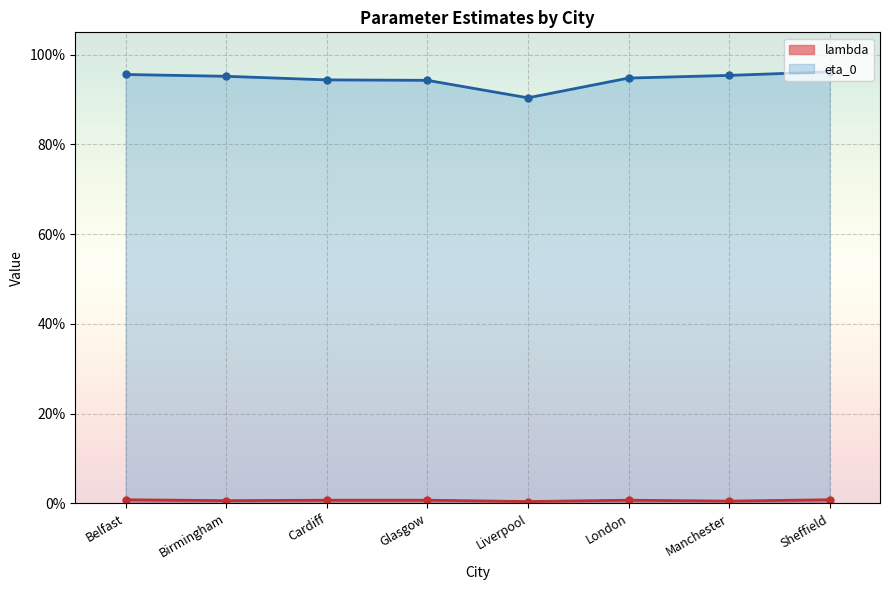

Where is lambda nearest to the value 0?

Liverpool